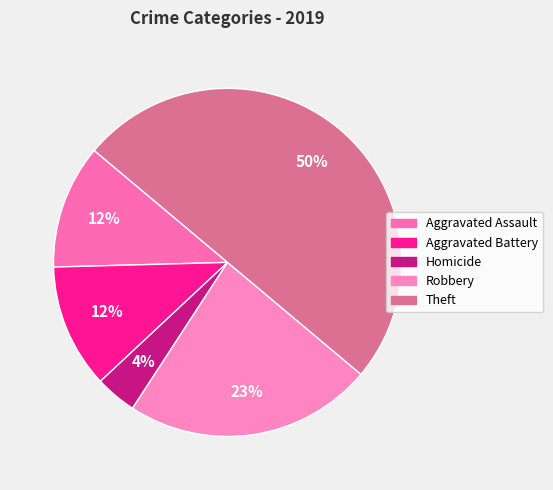

How many slices are in this pie chart?

5